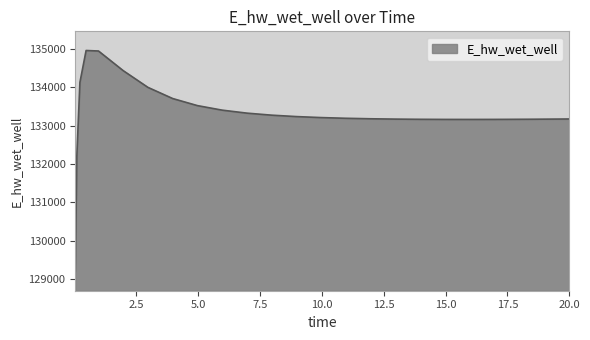

How many values are below 133196?

12